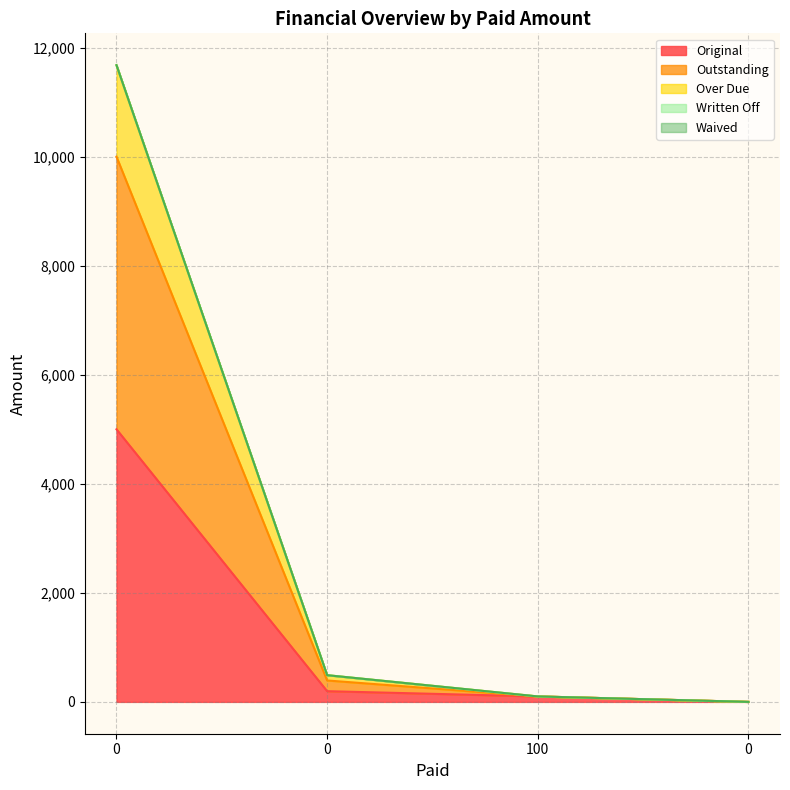

How many data points does each series have?

4